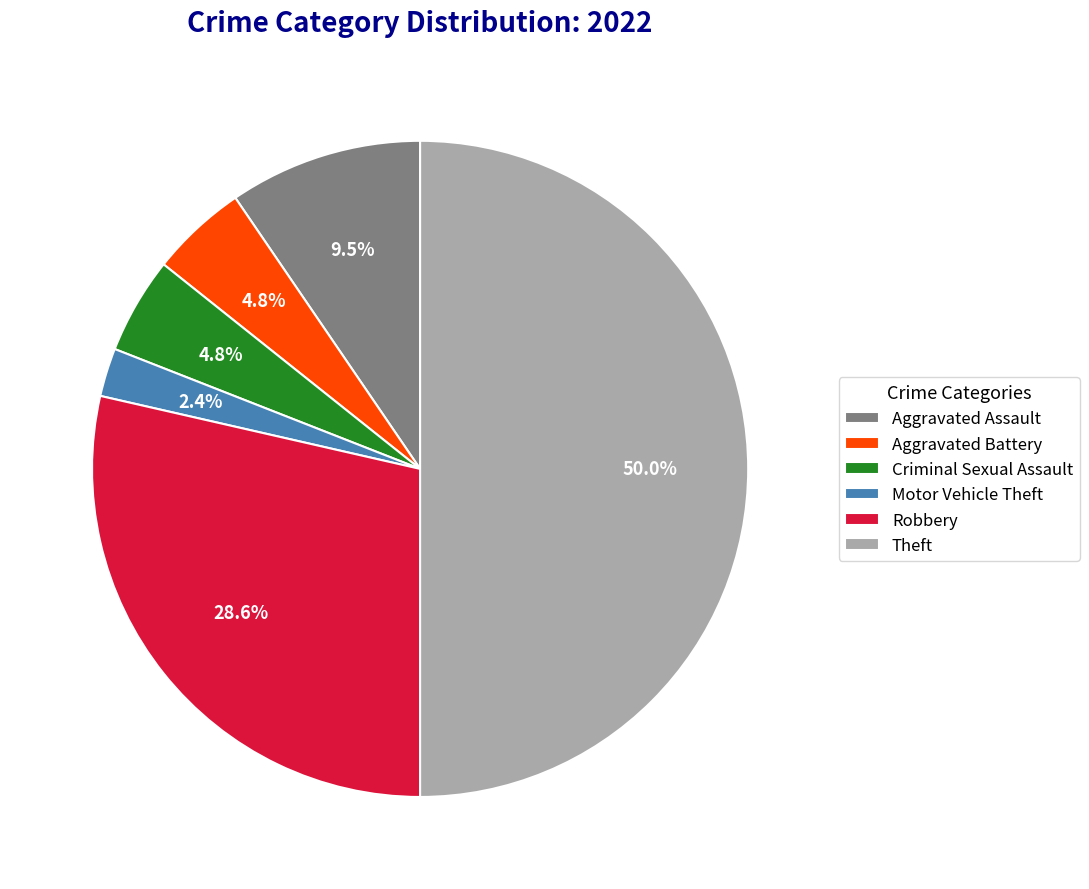

What is the largest slice in the pie chart?

Theft